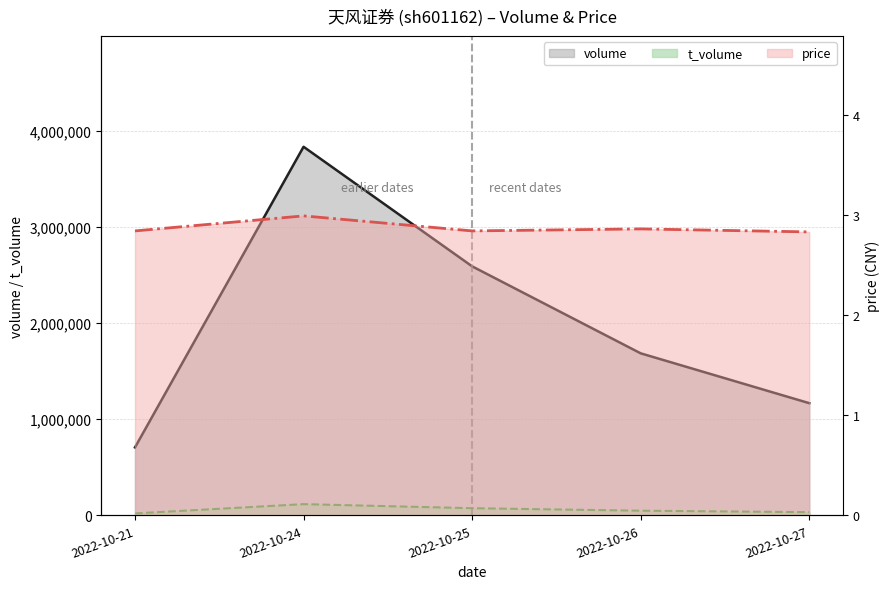

True or false: volume and t_volume intersect in this chart.

False